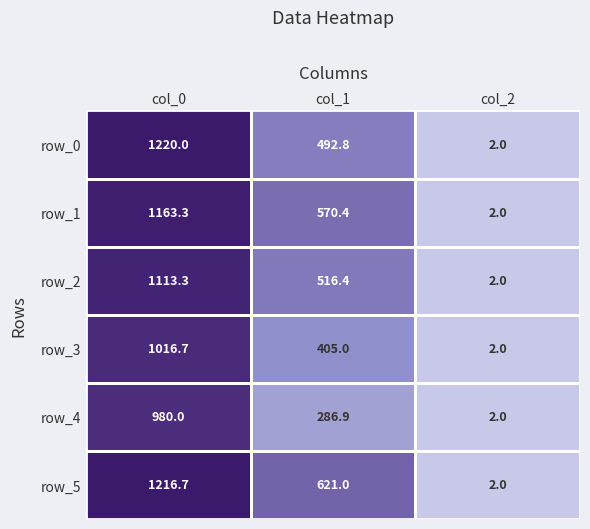

At how many categories does at least one series exceed 863?

1